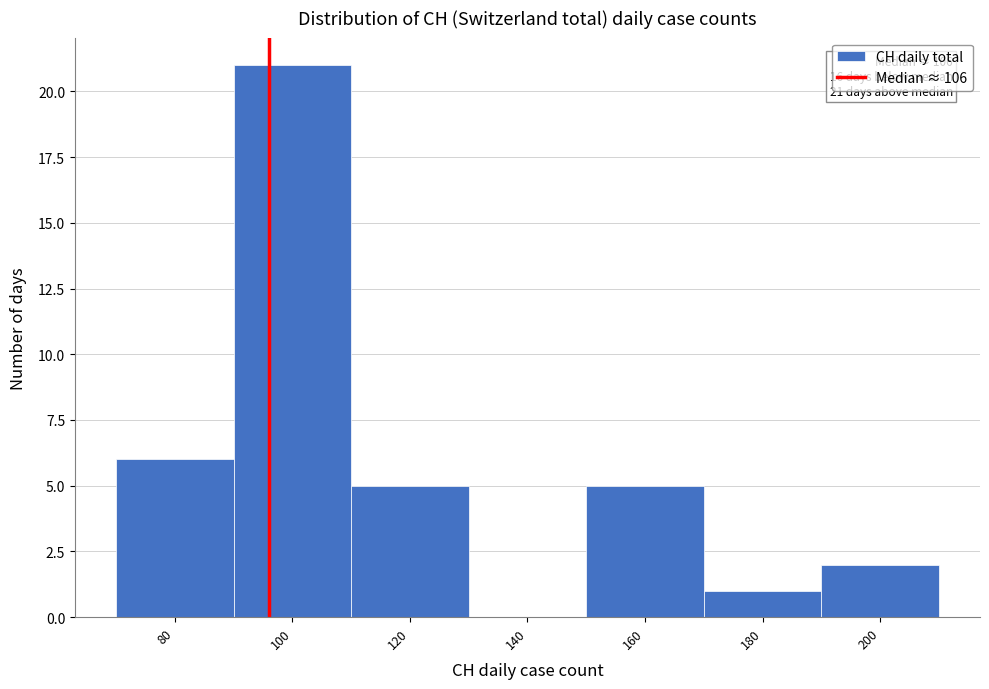

Reading left to right, what are all the values shown in this chart?

80=6	100=21	120=5	140=0	160=5	180=1	200=2